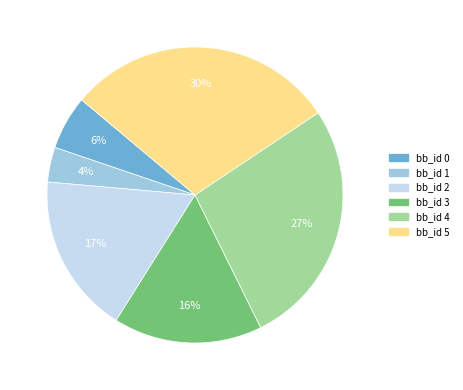

Does any single category account for the majority?

No